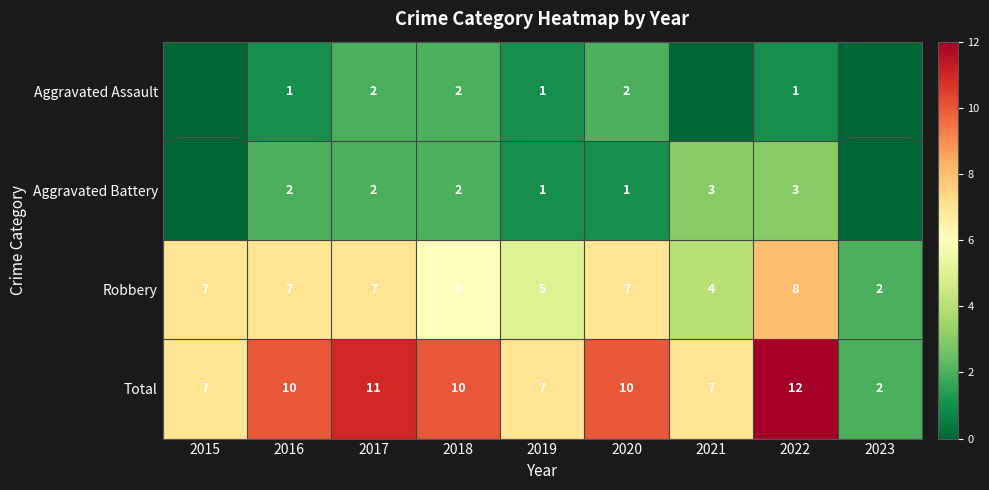

Rank the series at 2020 from lowest to highest value.

Aggravated Battery, Aggravated Assault, Robbery, Total